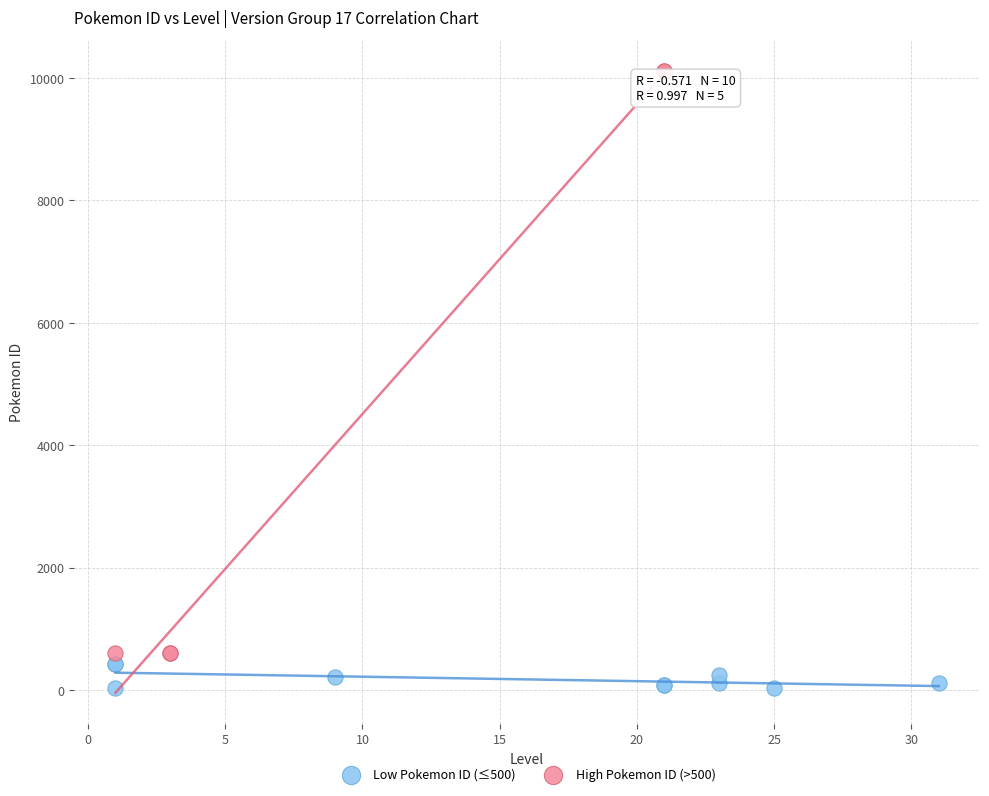

Which series has the largest Y range (max minus min)?

High Pokemon ID (>500)